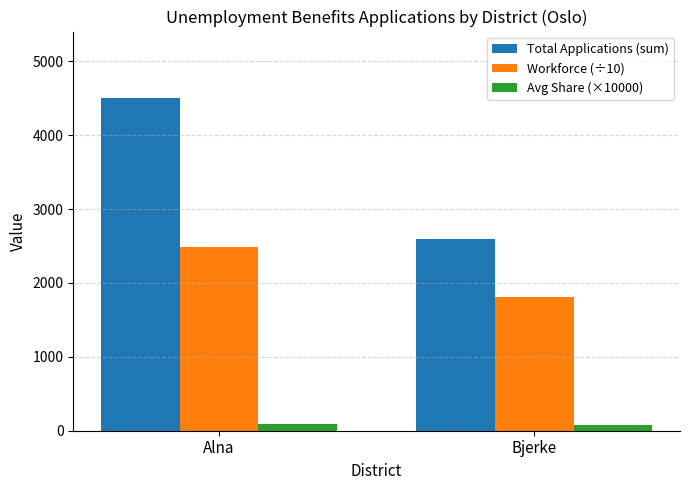

Which series has the largest total across all categories?

Total Applications (sum)